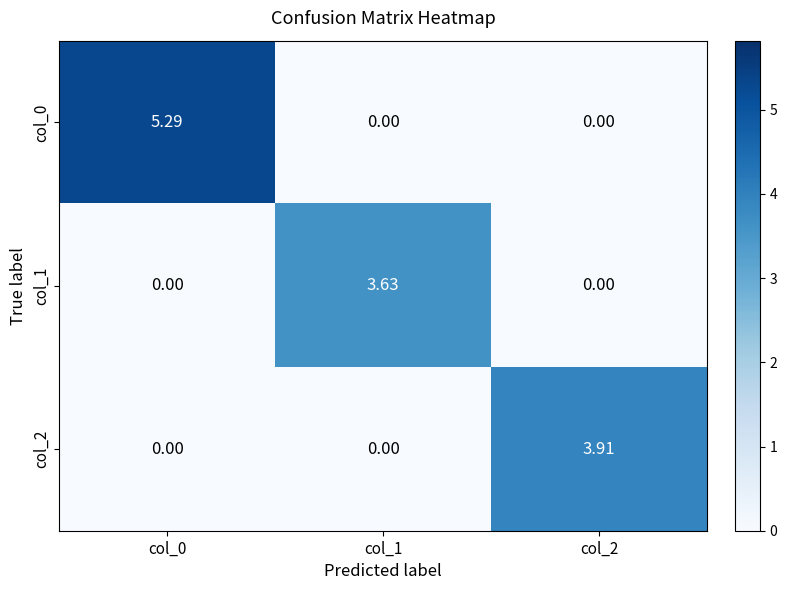

Is the value of col_1 at col_0 greater than the value of col_0 at col_0?

No